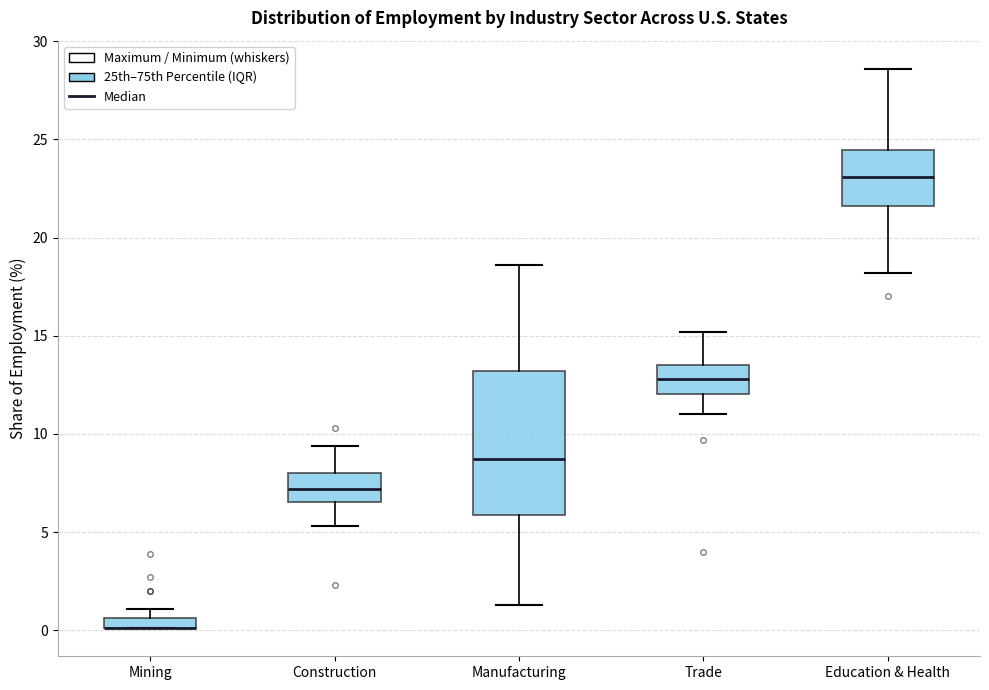

Where is the lower edge of the box for Manufacturing on the y-axis? The values are not printed on the chart, so give them approximately, as read against the axis.

6.0